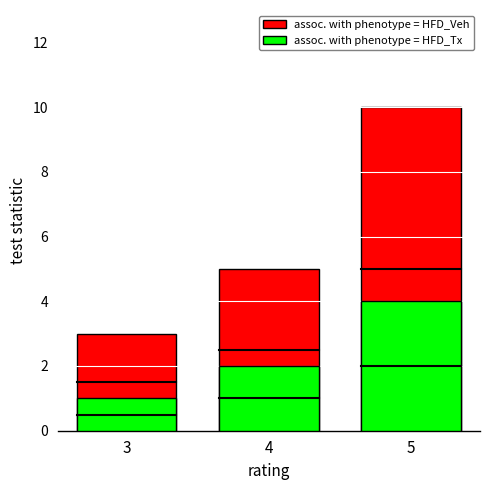

Is the value of assoc. with phenotype = HFD_Tx at 3 greater than the value of assoc. with phenotype = HFD_Veh at 5?

No